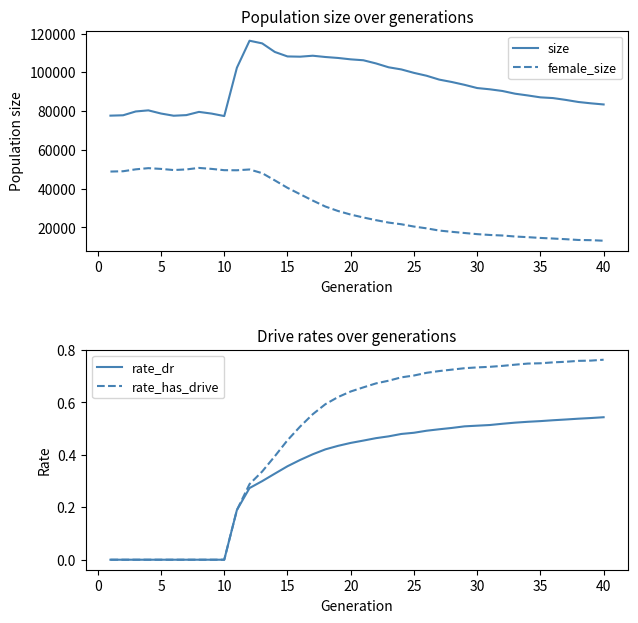

What is the maximum value for size?

116338